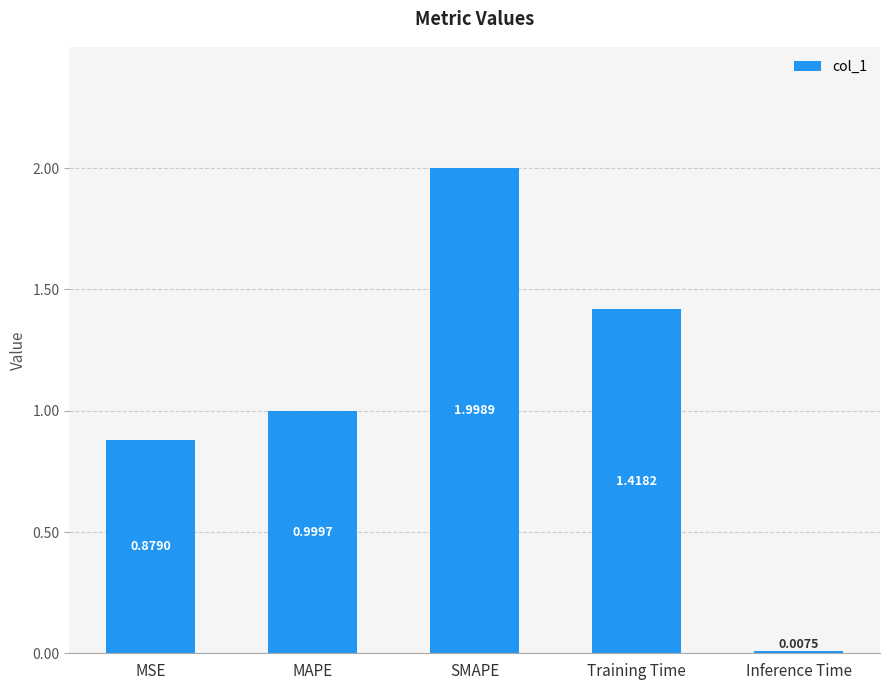

How many bars are there in total?

5